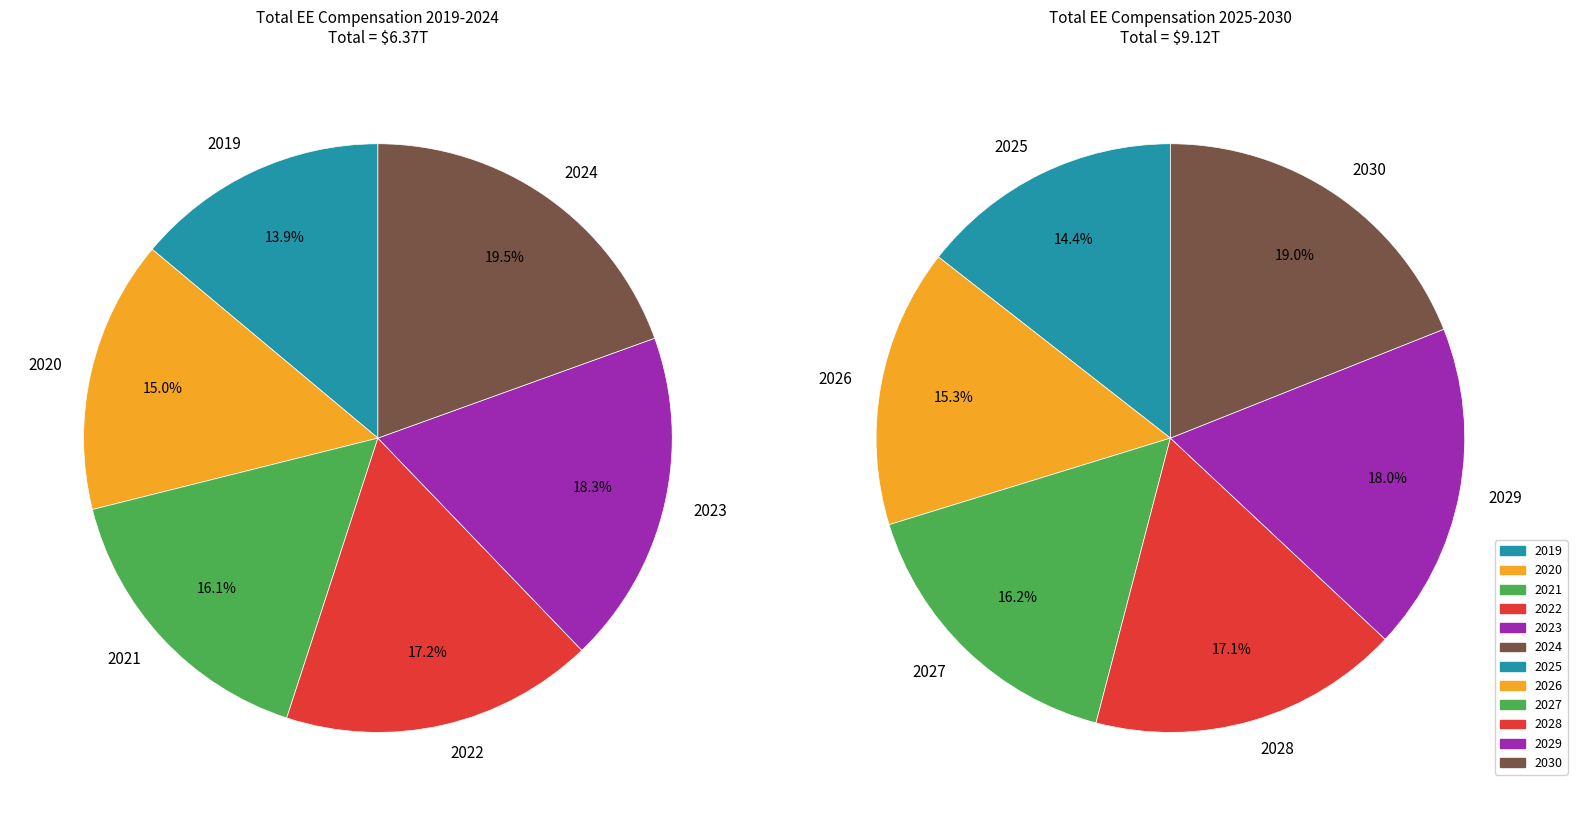

Rank the categories by value from highest to lowest.

2030, 2029, 2028, 2027, 2026, 2025, 2024, 2023, 2022, 2021, 2020, 2019